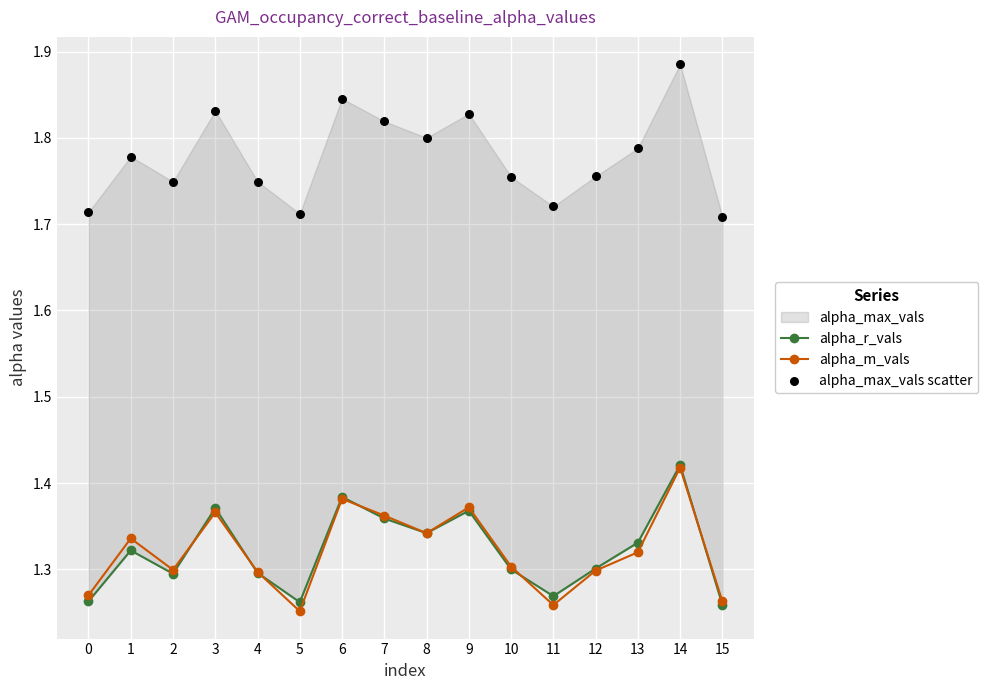

At which category is the sum across all series the highest?

14